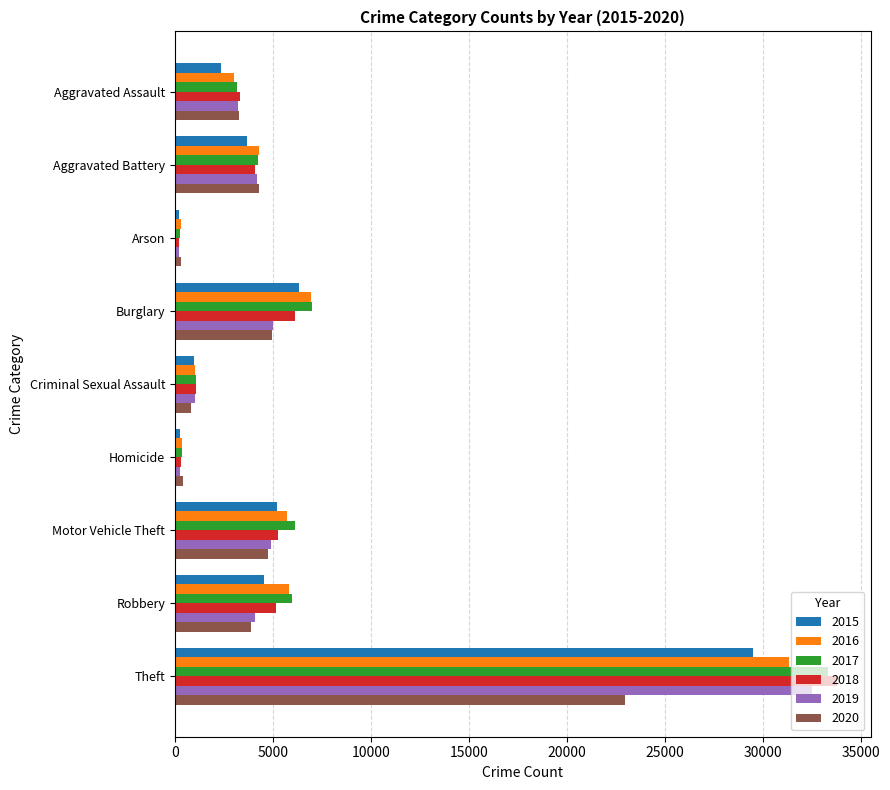

What is the spread (max minus min) of values at Aggravated Assault?

939